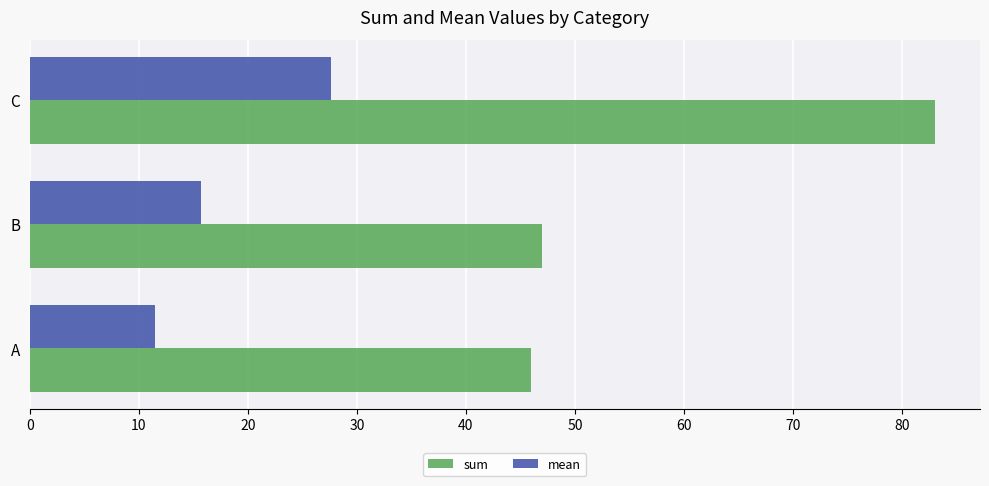

List the series in order of their peak value, lowest first.

mean, sum